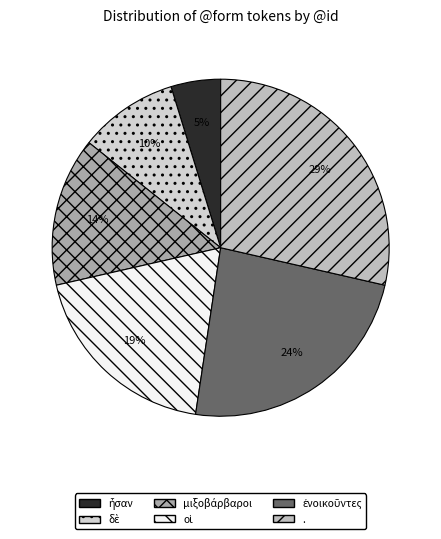

Is it true that δὲ is 16% of the pie?

False